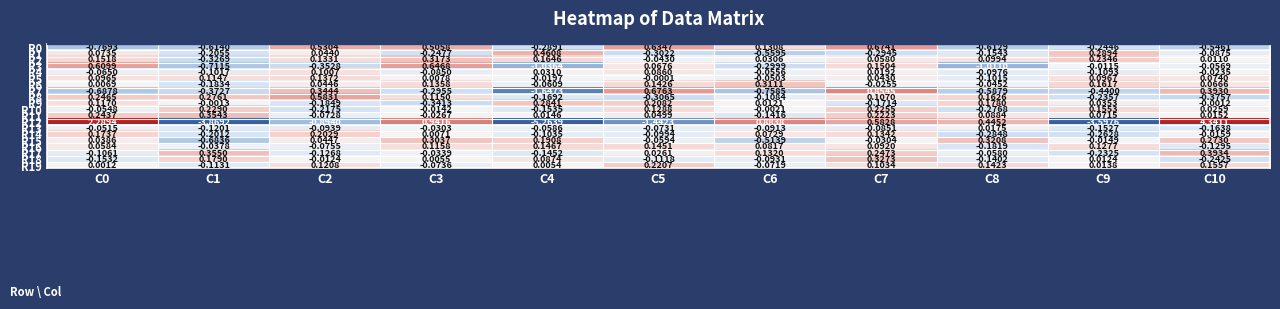

Is the value of R16 at C5 greater than the value of R19 at C8?

Yes